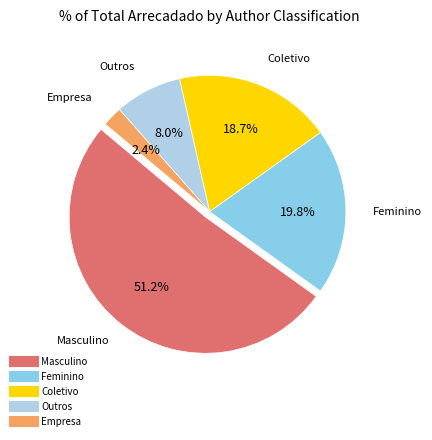

To the nearest percent, what is the average slice percentage?

20%